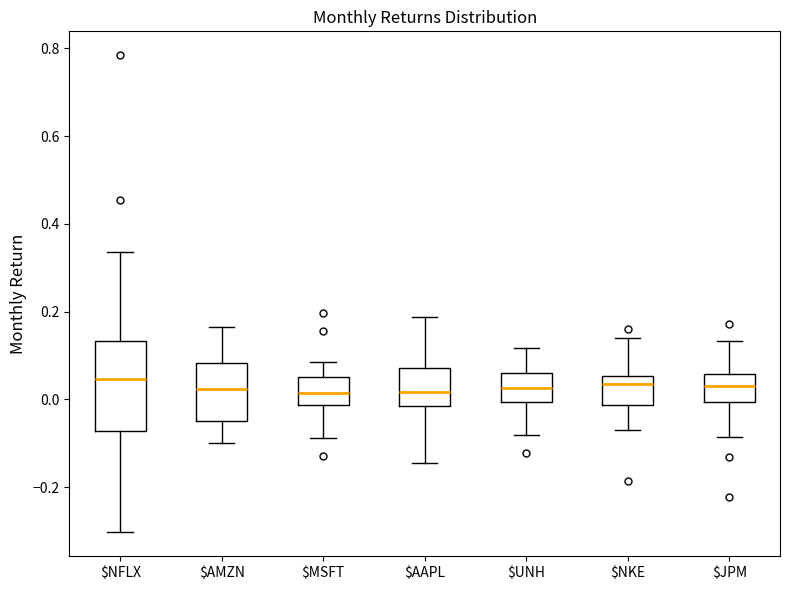

Reading left to right, read every box against the y-axis: the position of its median line, the range the box covers, and the ends of its whiskers. The values are not printed on the chart, so give them approximately, as read against the axis.

$NFLX: median 0.04, box -0.08 to 0.14, whiskers -0.30 to 0.34
$AMZN: median 0.02, box -0.04 to 0.08, whiskers -0.10 to 0.16
$MSFT: median 0.02, box -0.02 to 0.06, whiskers -0.08 to 0.08
$AAPL: median 0.02, box -0.02 to 0.08, whiskers -0.14 to 0.18
$UNH: median 0.02, box 0.00 to 0.06, whiskers -0.08 to 0.12
$NKE: median 0.04, box -0.02 to 0.06, whiskers -0.08 to 0.14
$JPM: median 0.02, box 0.00 to 0.06, whiskers -0.08 to 0.14